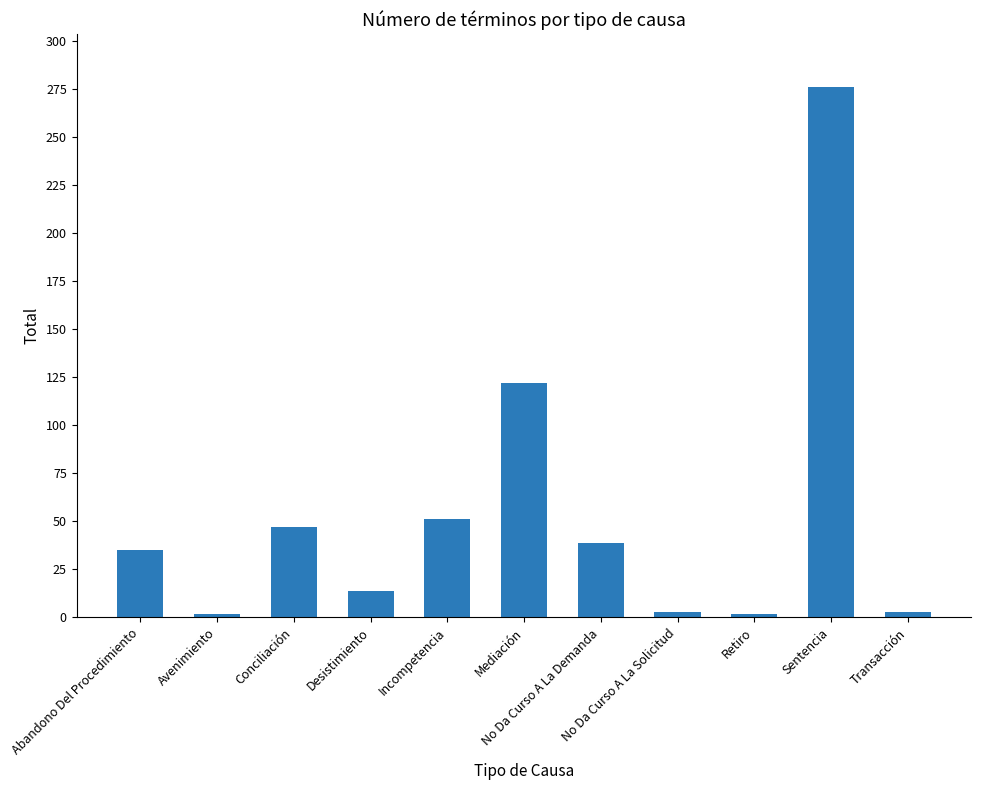

What is the difference between the maximum and second lowest values?

274